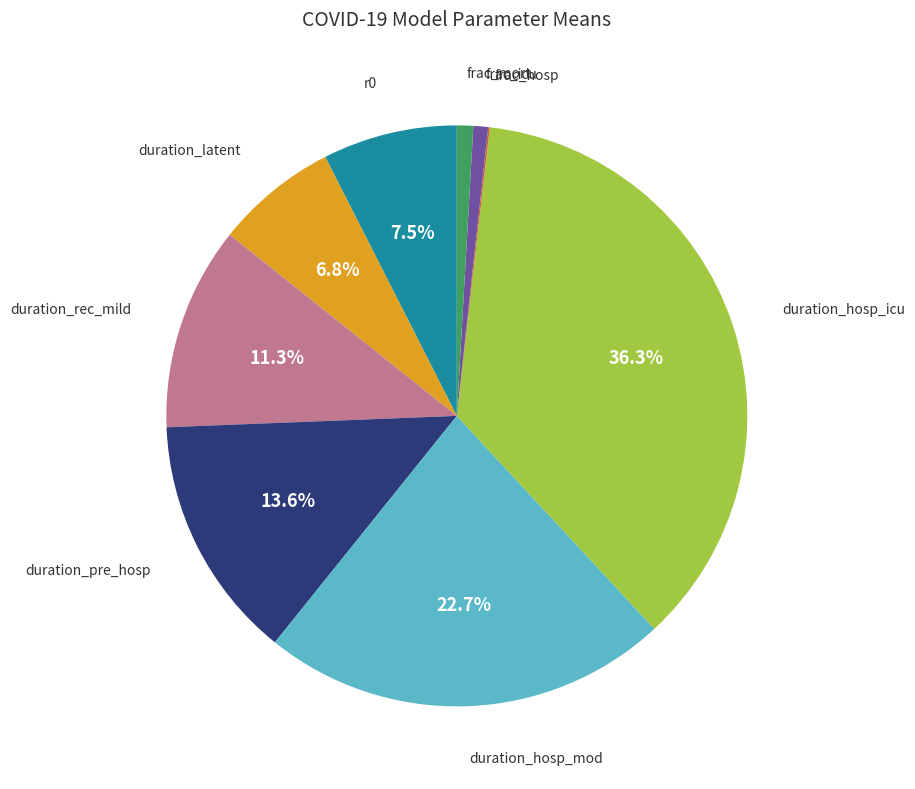

Is there a majority slice in this chart?

No